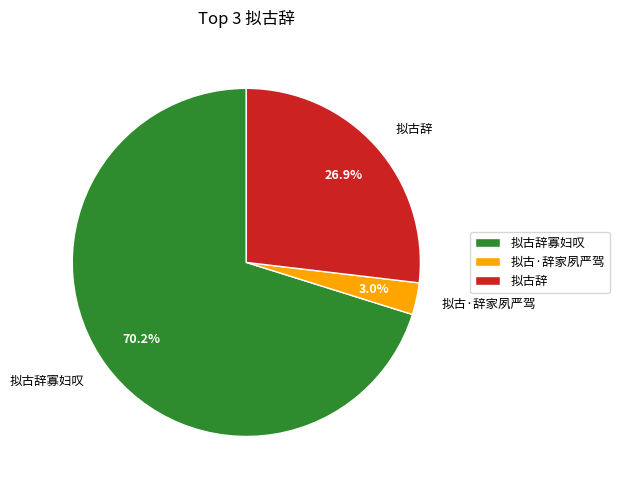

The 拟古·辞家夙严驾 slice represents 3% of the pie. True or false?

True